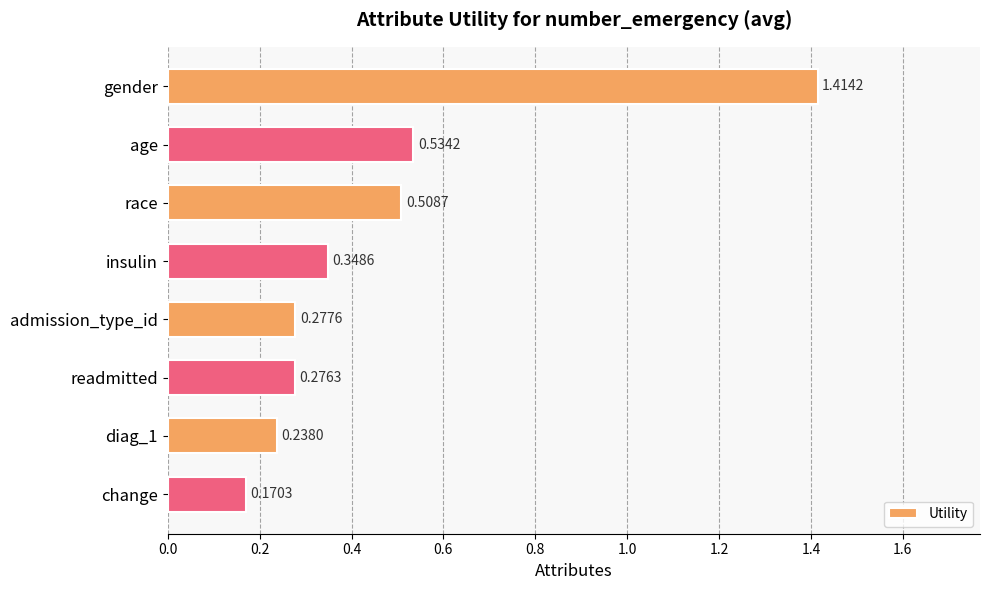

Rank the categories by value from lowest to highest.

change, diag_1, readmitted, admission_type_id, insulin, race, age, gender